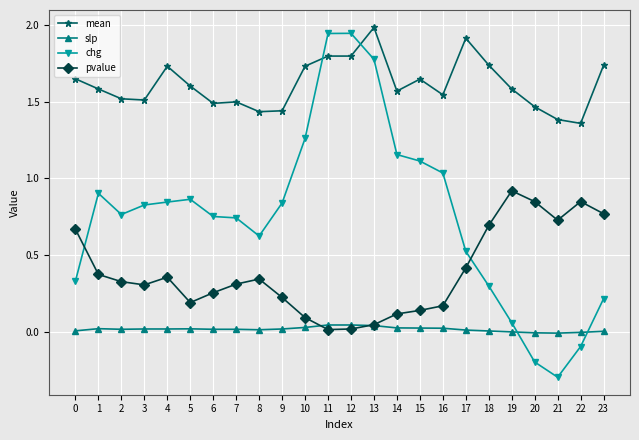

True or false: chg has more than 2 interior local peaks.

True